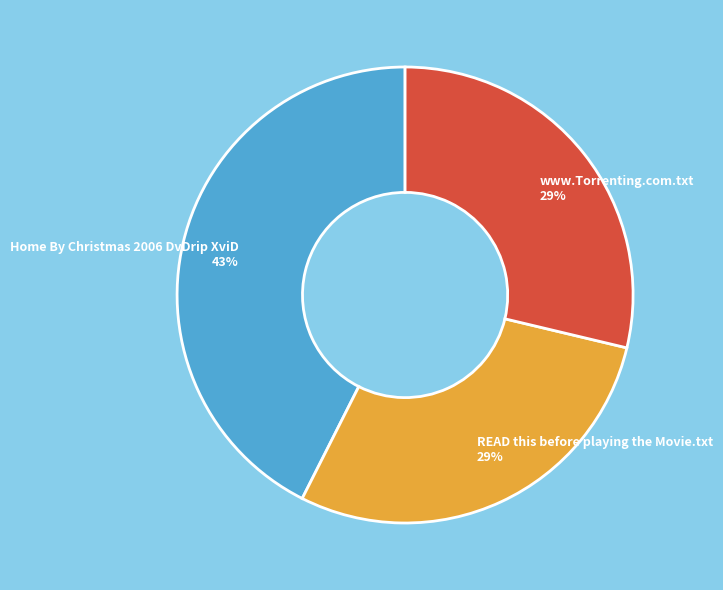

How many slices are in this pie chart?

3